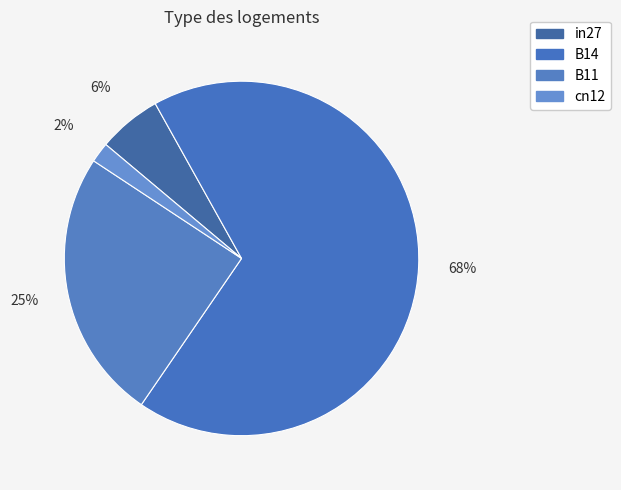

How many segments does this pie chart have?

4